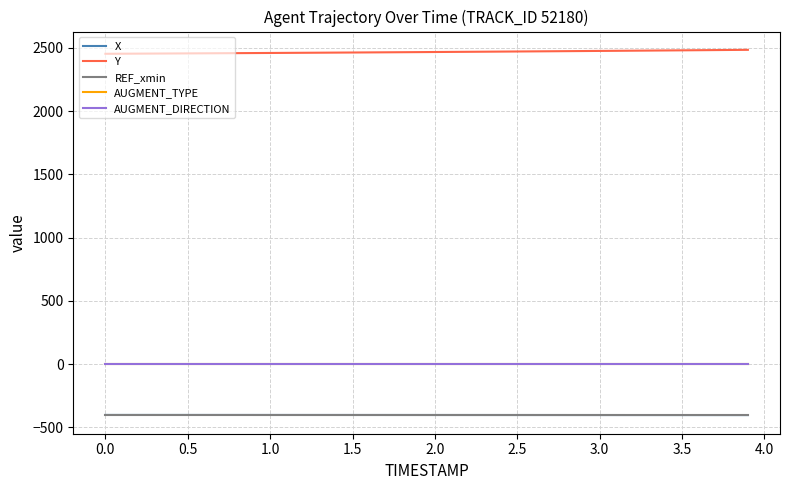

Reading left to right, what are all the values shown in this chart?

X: -401.6	-401.7	-401.7	-401.7	-401.7	-401.7	-401.8	-401.8	-401.8	-401.8	-401.8	-401.9	-401.9	-401.9	-401.9	-402.0	-402.0	-402.0	-402.0	-402.1	-402.1	-402.1	-402.1	-402.2	-402.2	-402.2	-402.3	-402.3	-402.3	-402.4	-402.4	-402.4	-402.5	-402.5	-402.5	-402.6	-402.6	-402.7	-402.7	-402.7
Y: 2453.9	2454.5	2455.1	2455.7	2456.3	2457.0	2457.7	2458.3	2459.0	2459.7	2460.4	2461.1	2461.8	2462.5	2463.3	2464.0	2464.8	2465.6	2466.3	2467.1	2467.9	2468.7	2469.6	2470.4	2471.2	2472.1	2472.9	2473.8	2474.7	2475.6	2476.5	2477.4	2478.3	2479.3	2480.2	2481.2	2482.2	2483.2	2484.1	2485.2
REF_xmin: -405.6	-405.6	-405.6	-405.6	-405.6	-405.6	-405.6	-405.6	-405.6	-405.6	-405.6	-405.6	-405.6	-405.6	-405.6	-405.6	-405.6	-405.6	-405.6	-405.6	-405.6	-405.6	-405.6	-405.6	-405.6	-405.6	-405.6	-405.6	-405.6	-405.6	-405.6	-405.6	-405.6	-405.6	-405.6	-405.6	-405.6	-405.6	-405.6	-405.6
AUGMENT_TYPE: 0.0	0.0	0.0	0.0	0.0	0.0	0.0	0.0	0.0	0.0	0.0	0.0	0.0	0.0	0.0	0.0	0.0	0.0	0.0	0.0	0.0	0.0	0.0	0.0	0.0	0.0	0.0	0.0	0.0	0.0	0.0	0.0	0.0	0.0	0.0	0.0	0.0	0.0	0.0	0.0
AUGMENT_DIRECTION: 0.0	0.0	0.0	0.0	0.0	0.0	0.0	0.0	0.0	0.0	0.0	0.0	0.0	0.0	0.0	0.0	0.0	0.0	0.0	0.0	0.0	0.0	0.0	0.0	0.0	0.0	0.0	0.0	0.0	0.0	0.0	0.0	0.0	0.0	0.0	0.0	0.0	0.0	0.0	0.0